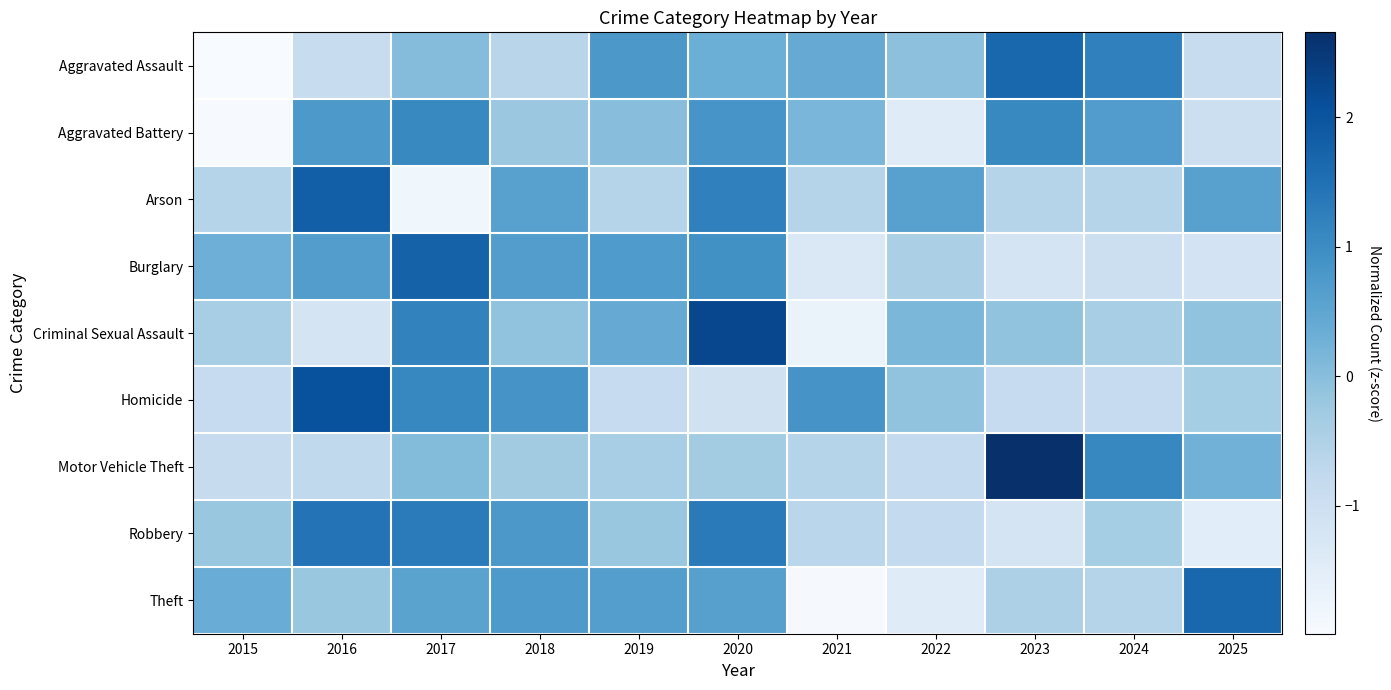

What is the total value across all series at 2015?

-6.1